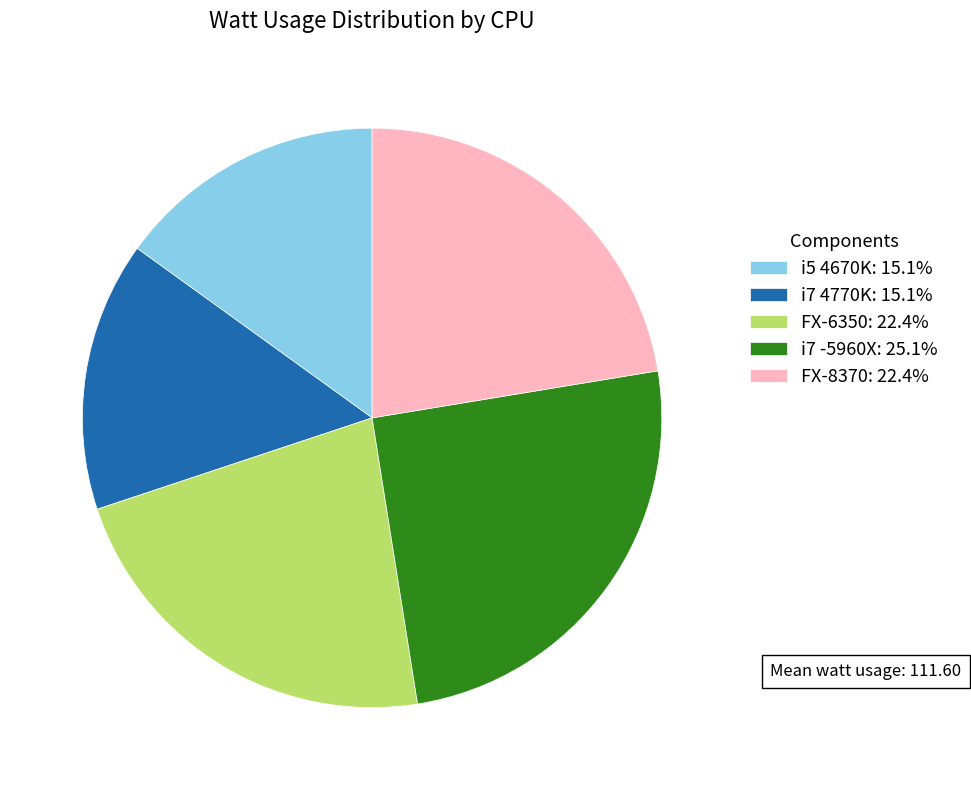

Combined, do i5 4670K and i7 -5960X account for over 50%?

No